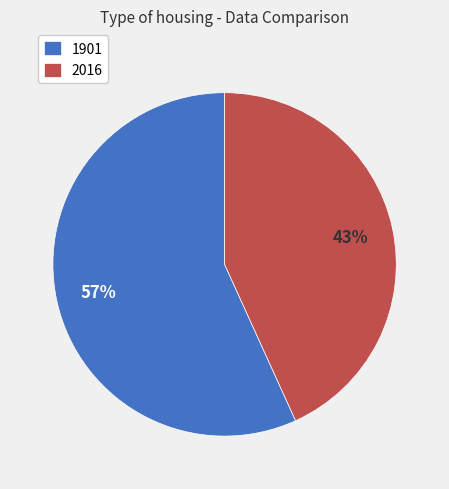

What is the ratio of the value at 1901 to the value at 2016?

1.3